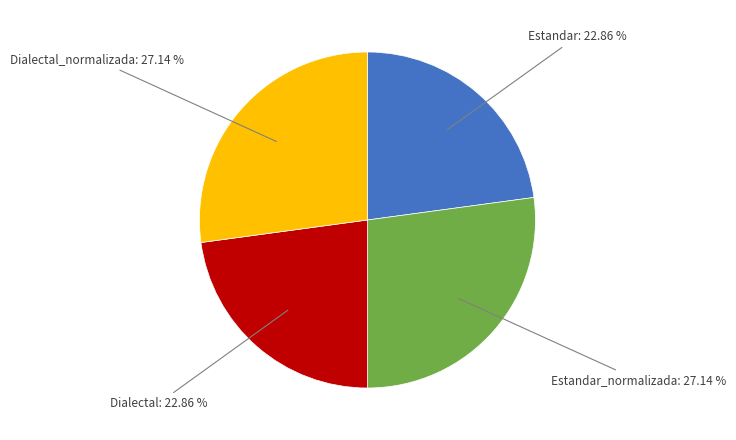

Does any single category account for the majority?

No